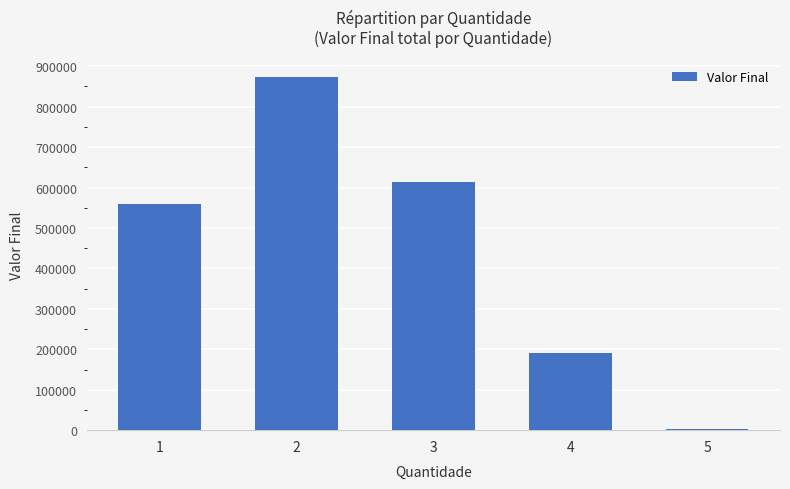

What is the sum of all values?

2235082